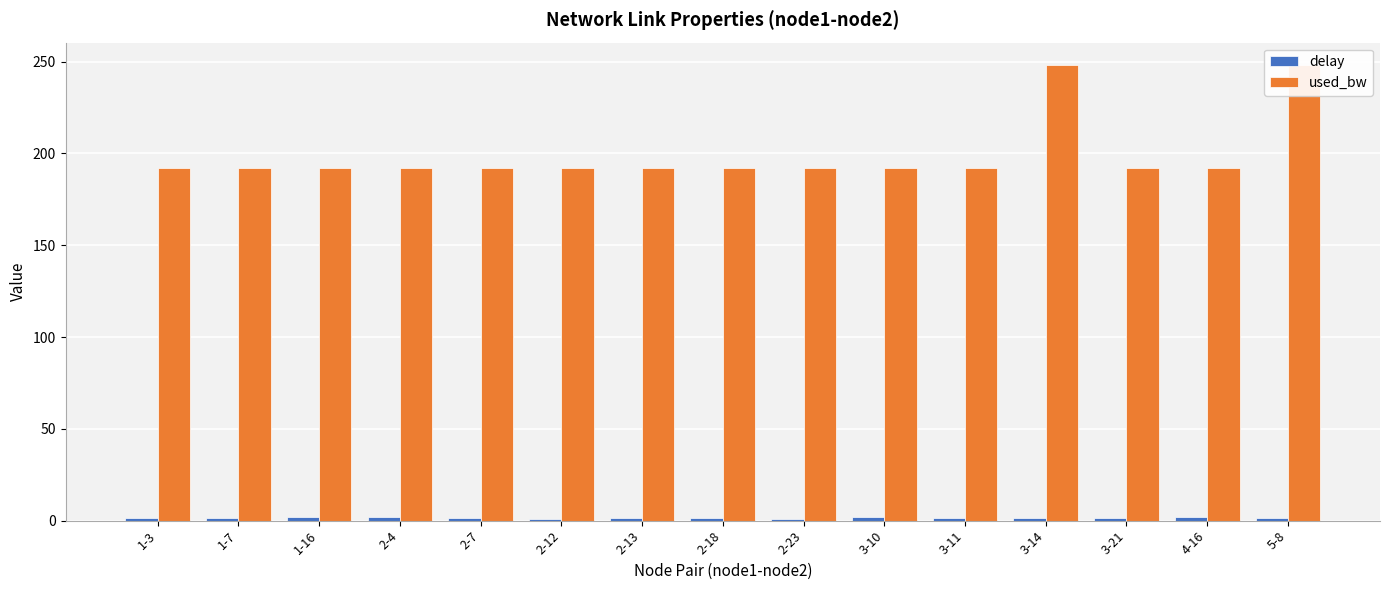

True or false: used_bw has a value of 45.7 at 3-11.

False